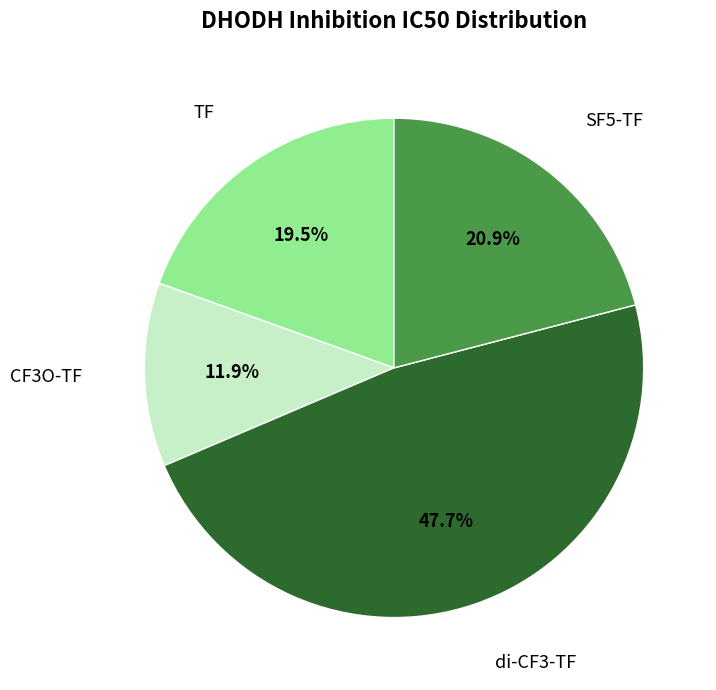

To the nearest percent, what is the difference between the largest and smallest slice percentages?

36%